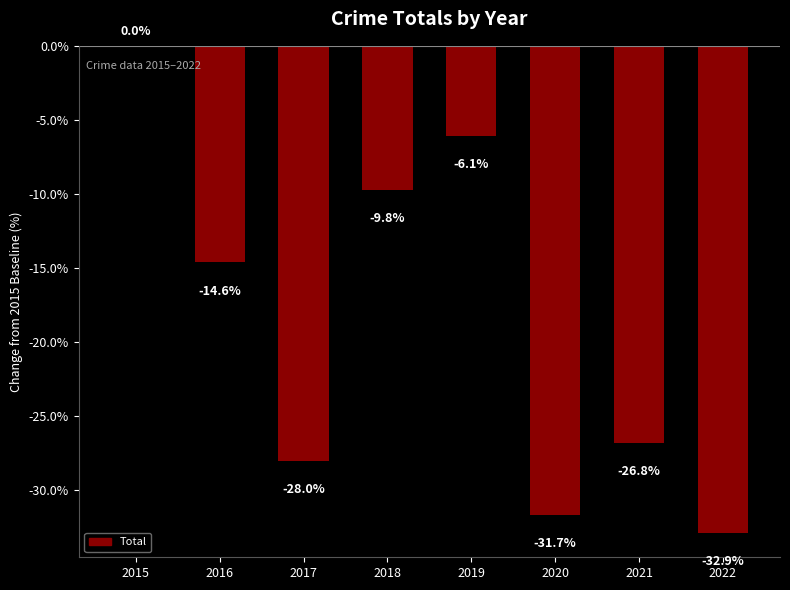

The value at 2015 is 0.0. True or false?

True